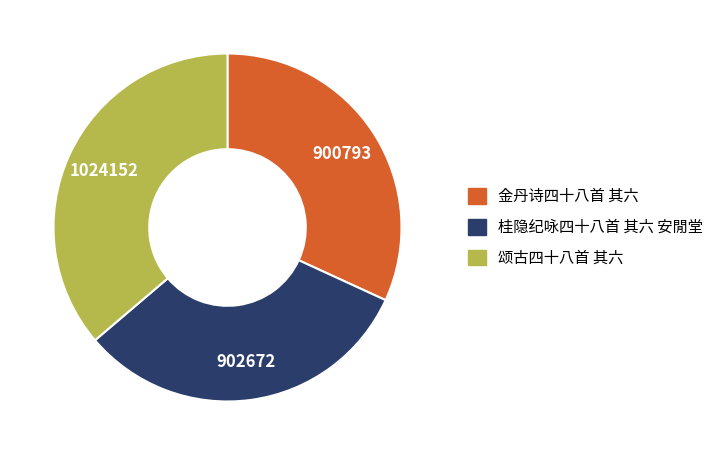

What is the ratio of the value at 金丹诗四十八首 其六 to the value at 桂隐纪咏四十八首 其六 安閒堂?

1.0